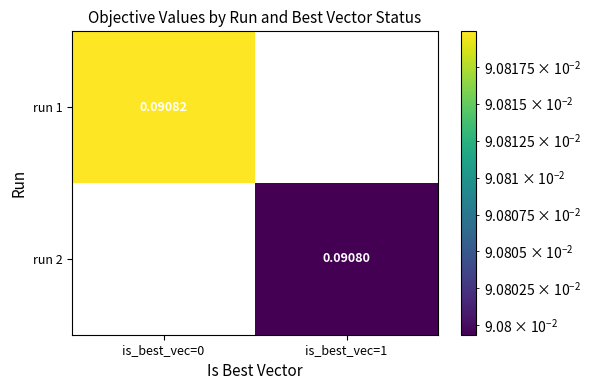

What is the greatest value displayed?

0.1